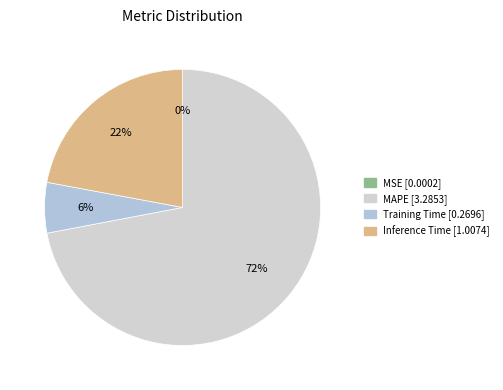

The Inference Time slice represents 16% of the pie. True or false?

False